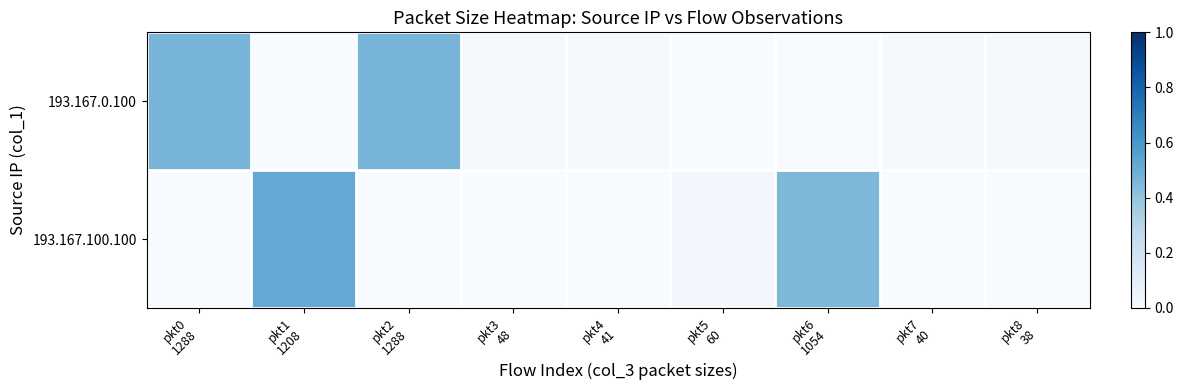

Which series has the largest range (max minus min)?

193.167.100.100